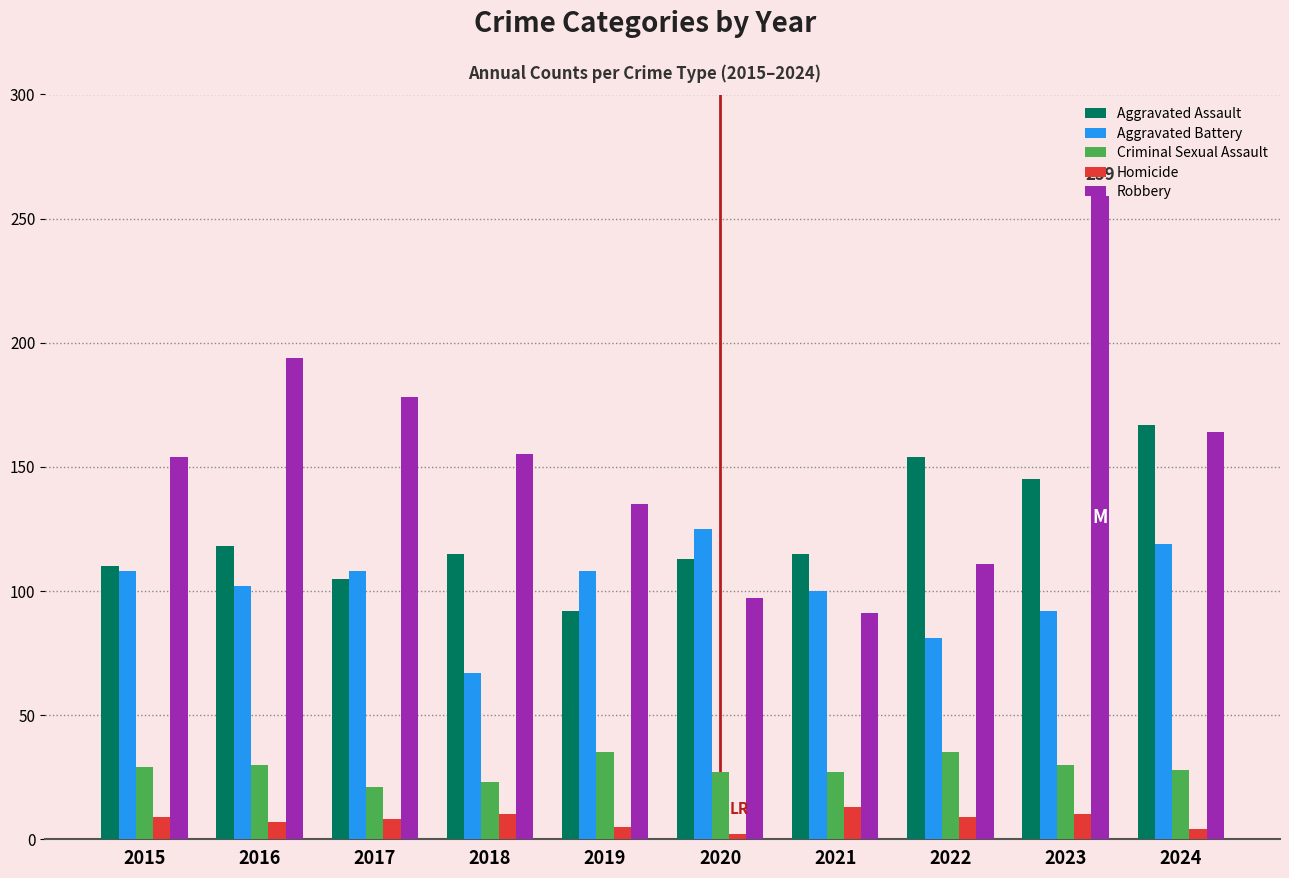

Are the bars horizontal?

No